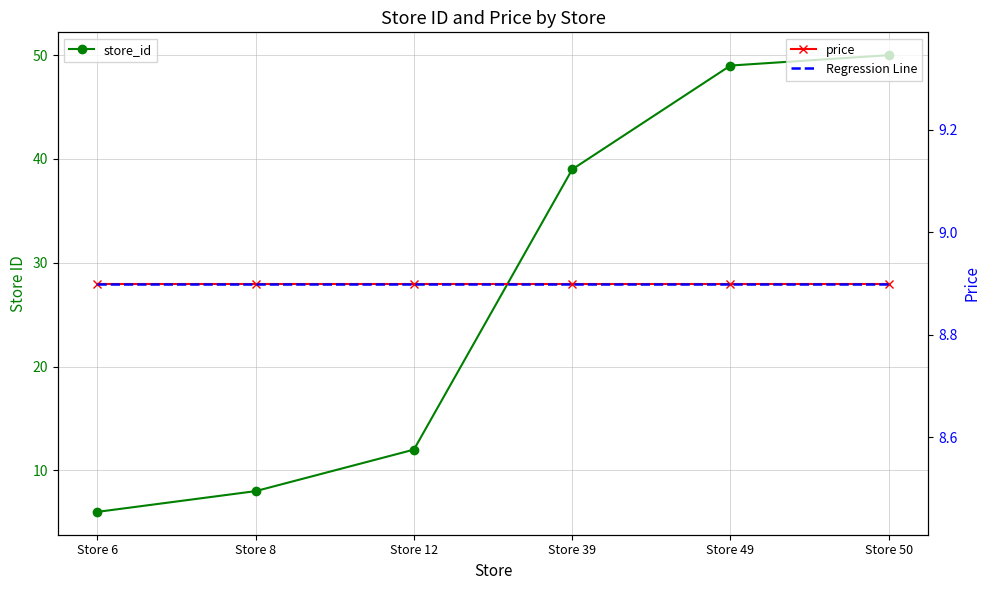

What is the minimum value for price?

8.9